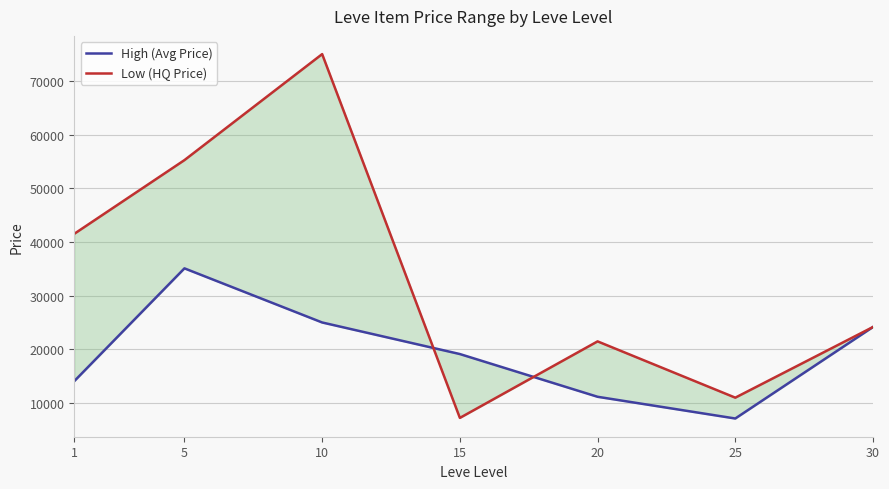

What is the lowest value of the High (Avg Price) series?

7109.7